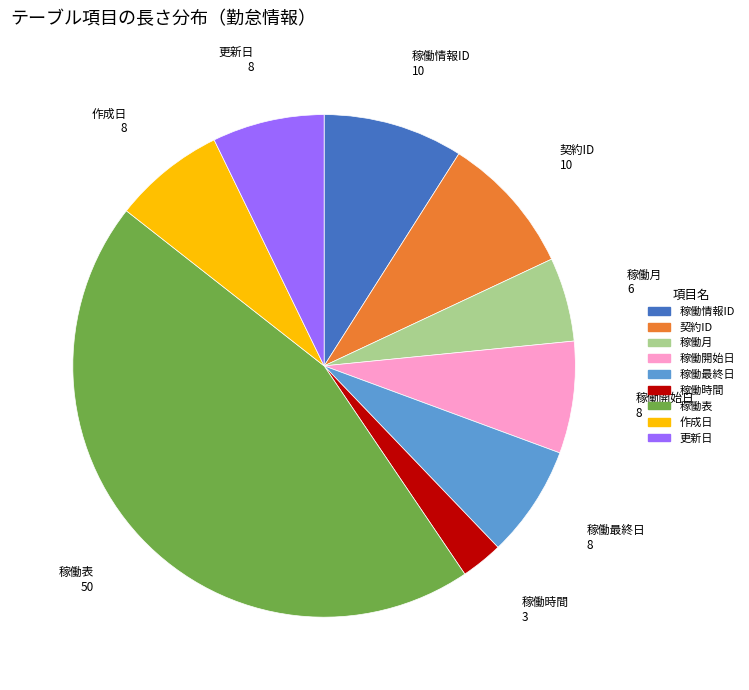

Which has a higher value, 稼働表 or 稼働開始日?

稼働表